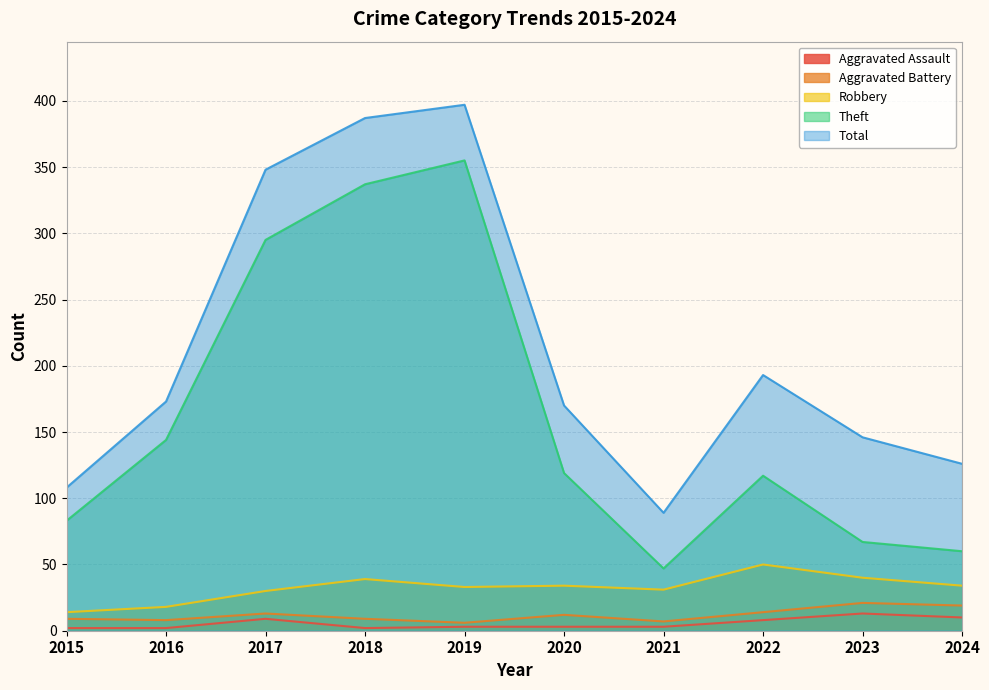

True or false: Theft and Total cross at least once.

False